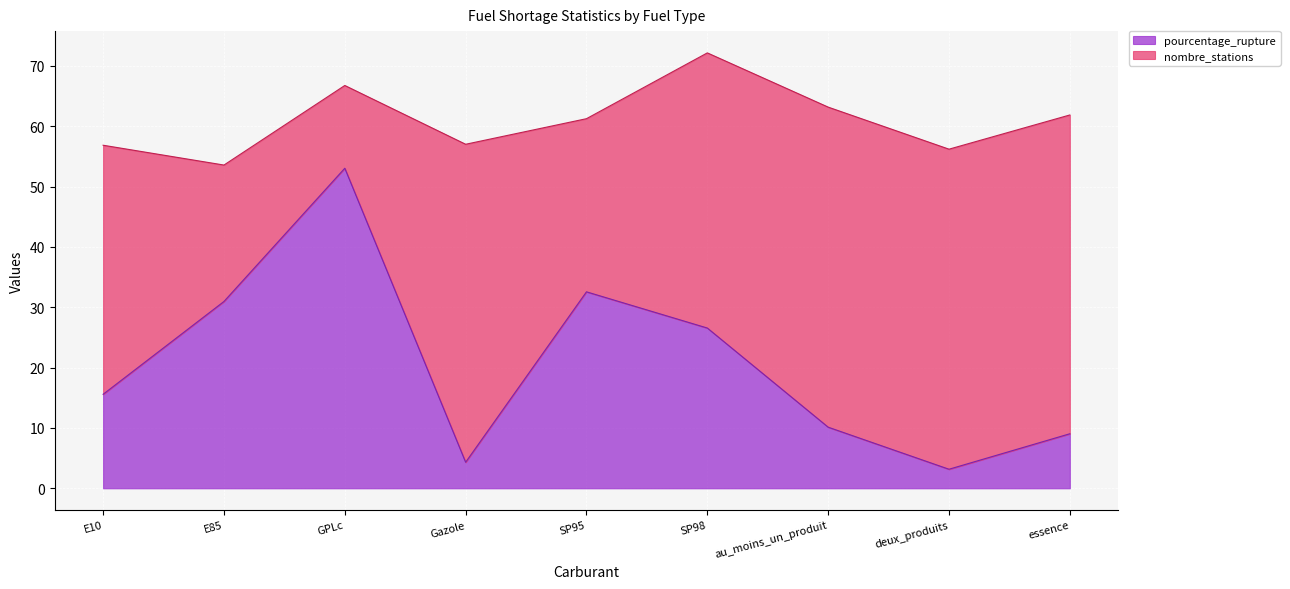

Approximately how many times larger is the value at Gazole compared to essence?

0.5